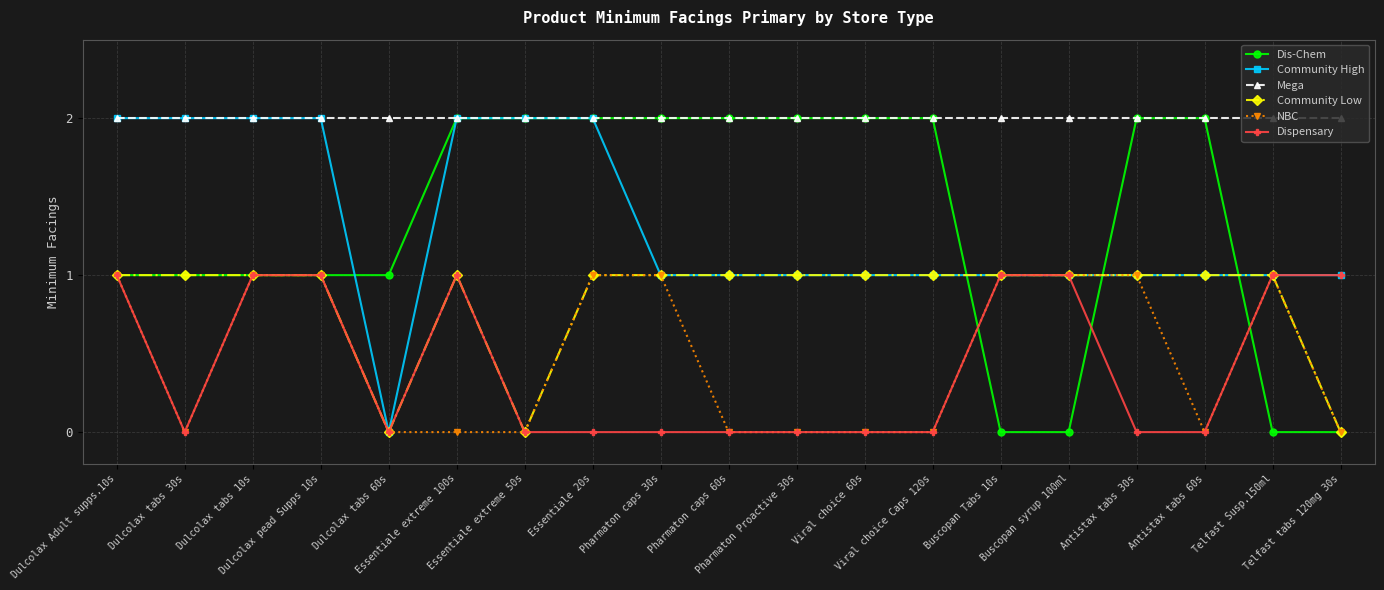

What is the spread (max minus min) of values at Essentiale 20s?

2